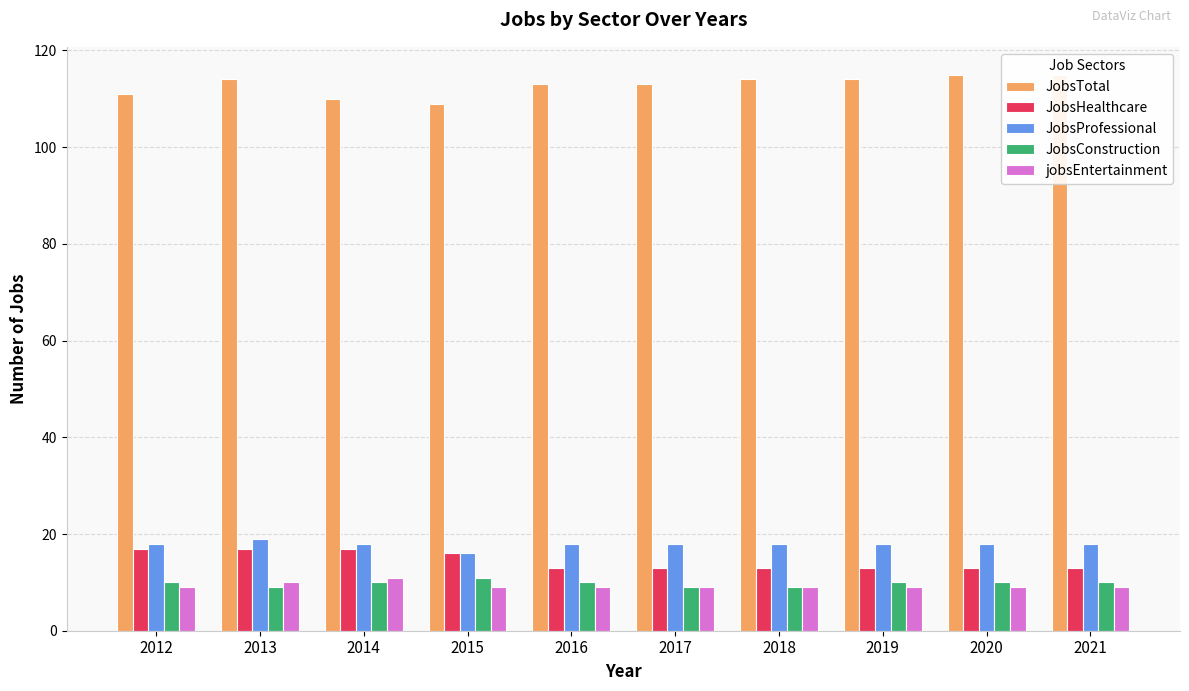

What is the greatest value displayed?

115